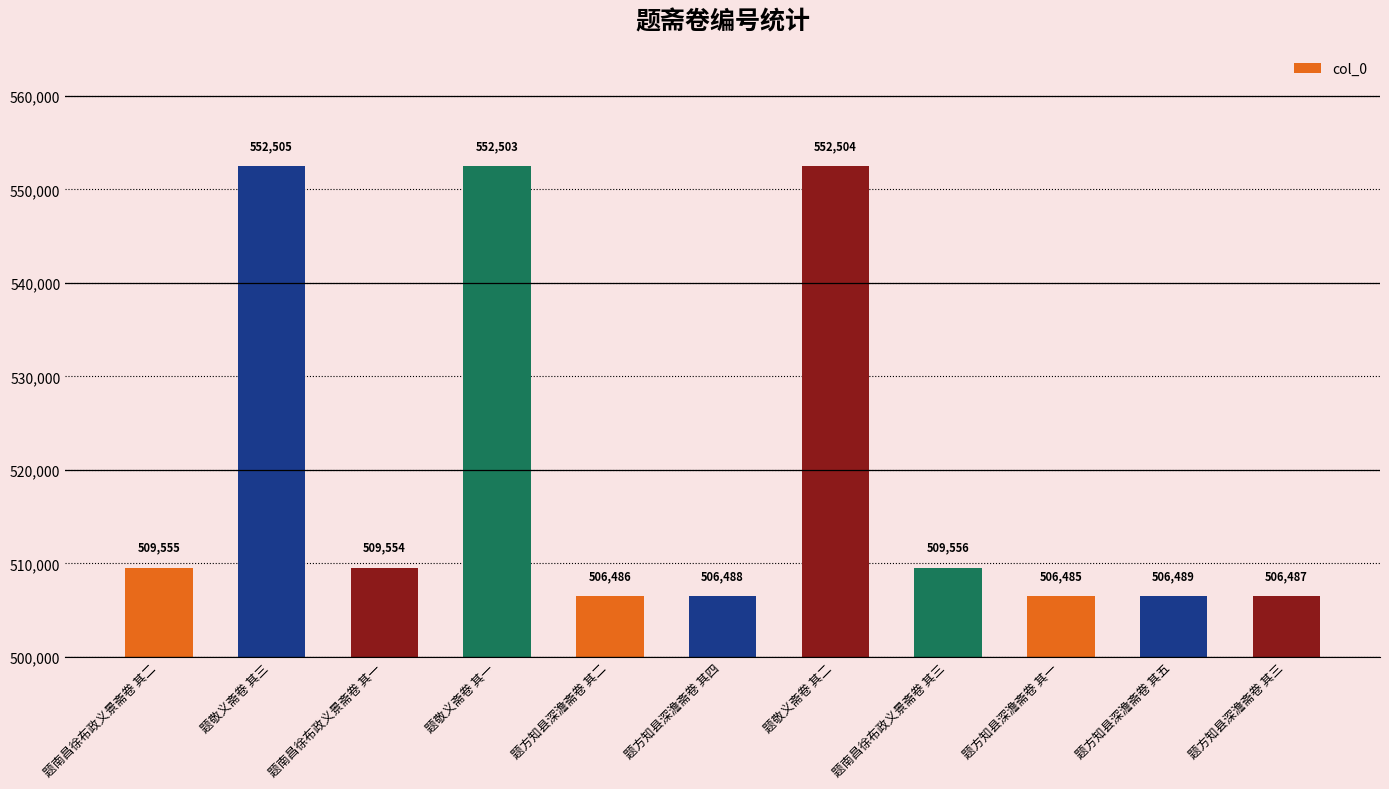

How many data points does each series have?

11